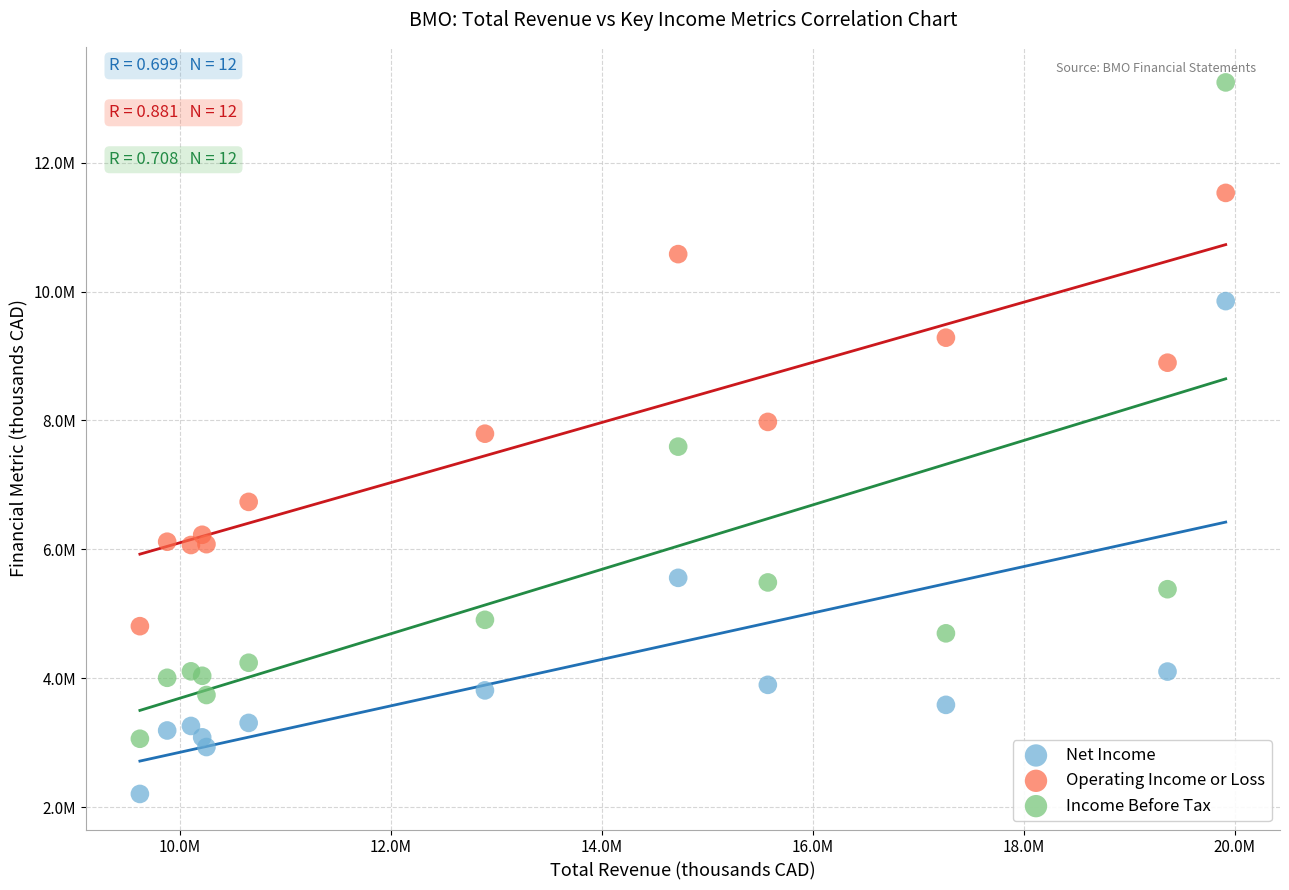

Which series reaches the minimum Y coordinate?

Net Income